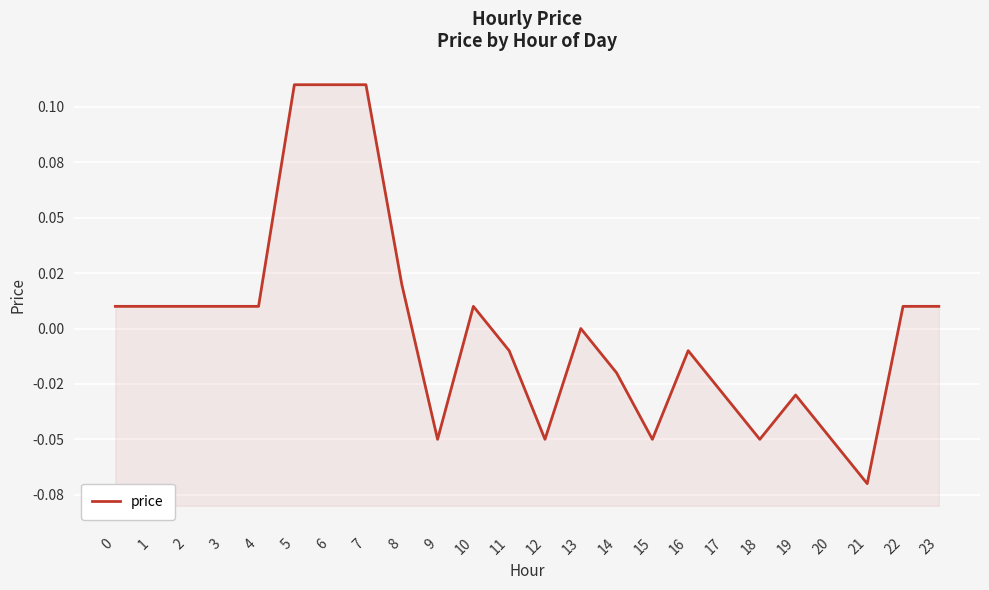

How many data points does each series have?

24